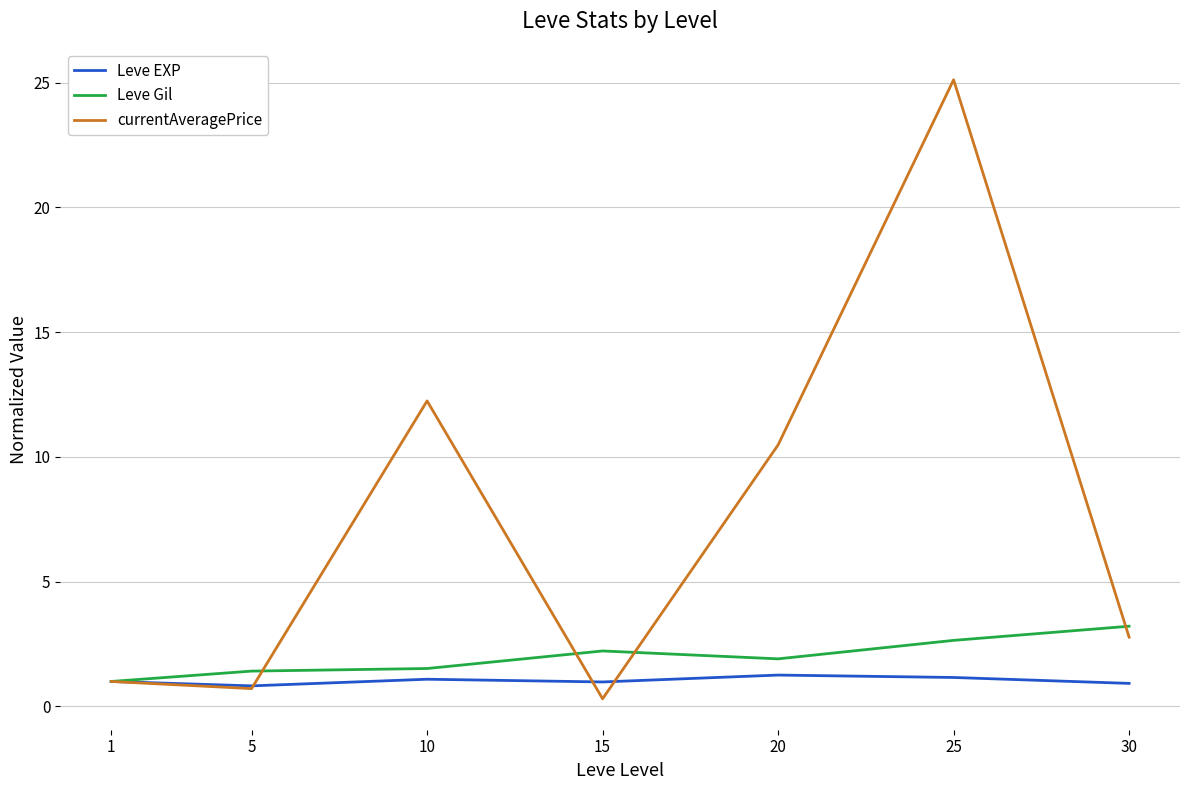

The value of currentAveragePrice at 20 is 10.5. True or false?

True